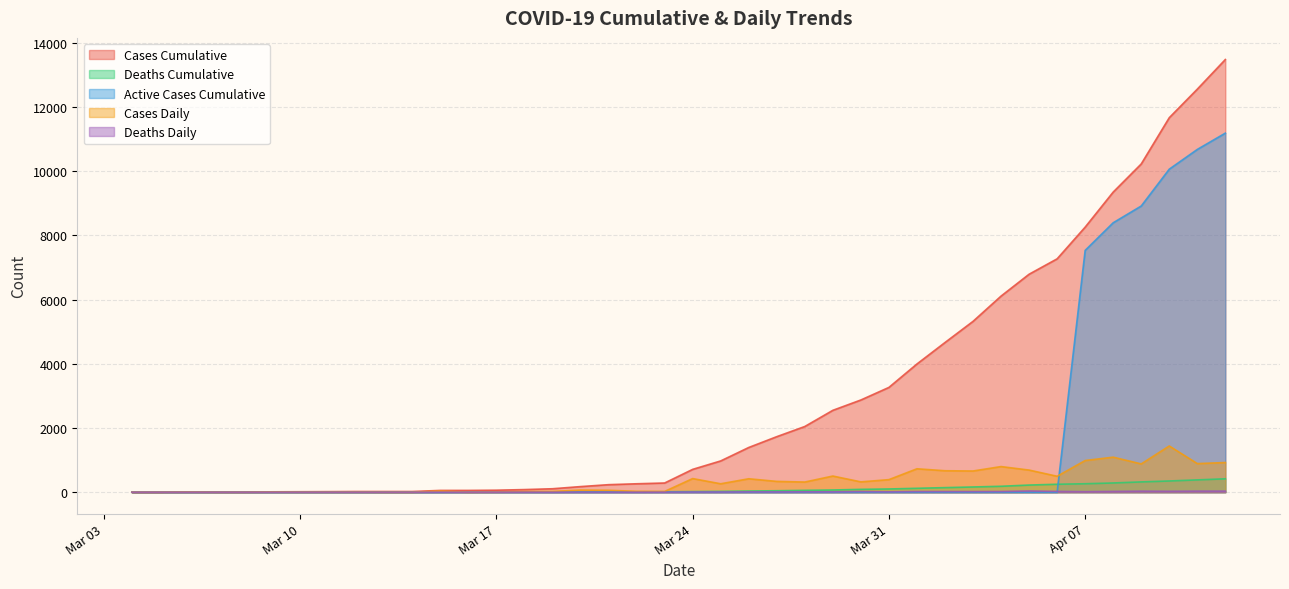

True or false: Cases_Daily and Cases_Cumulative cross at least once.

False